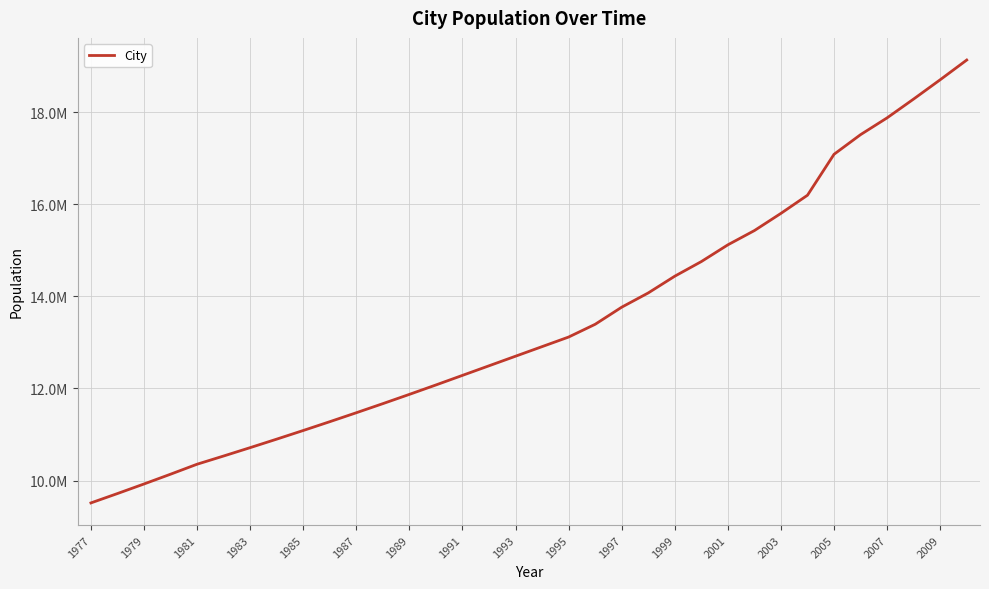

Does the chart display data point markers on the line(s)?

No